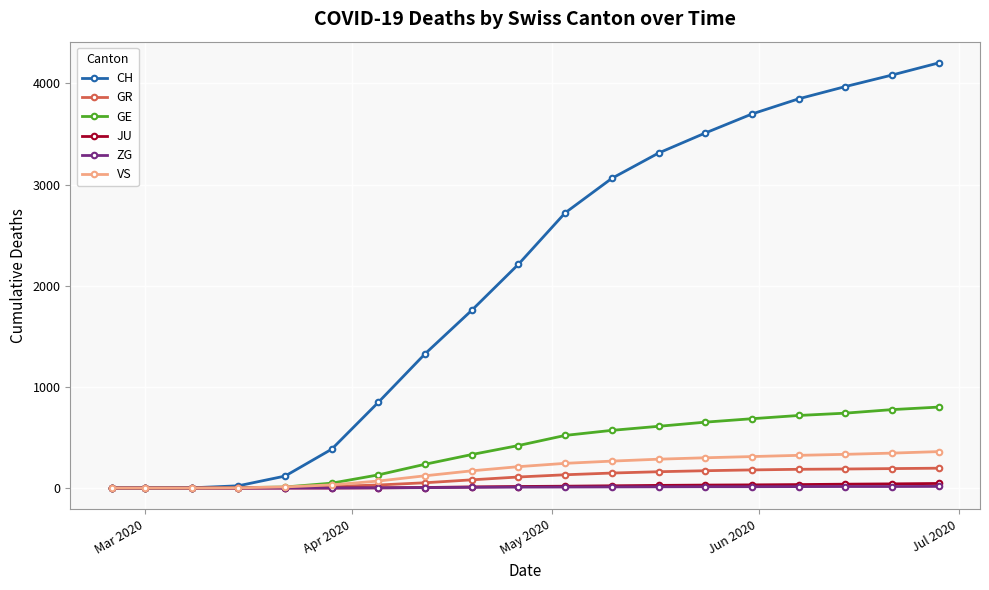

At how many categories does at least one series exceed 2083?

10